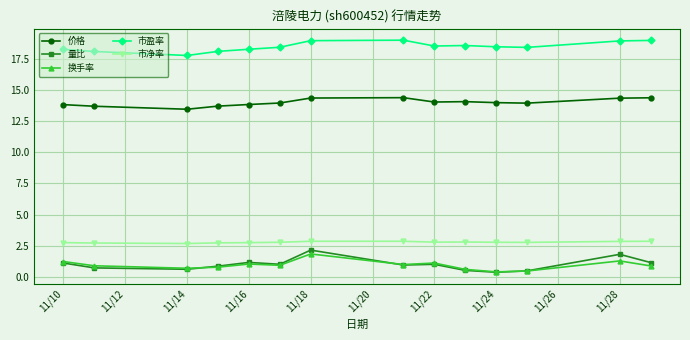

What is the average value of the 价格 series?

14.0